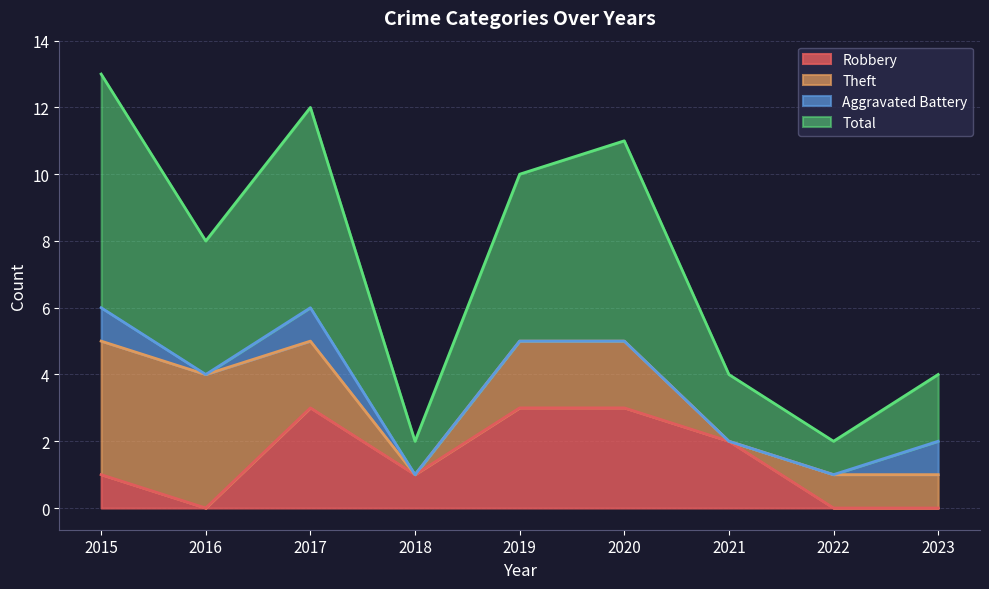

True or false: Total has more than 0 interior local peaks.

True